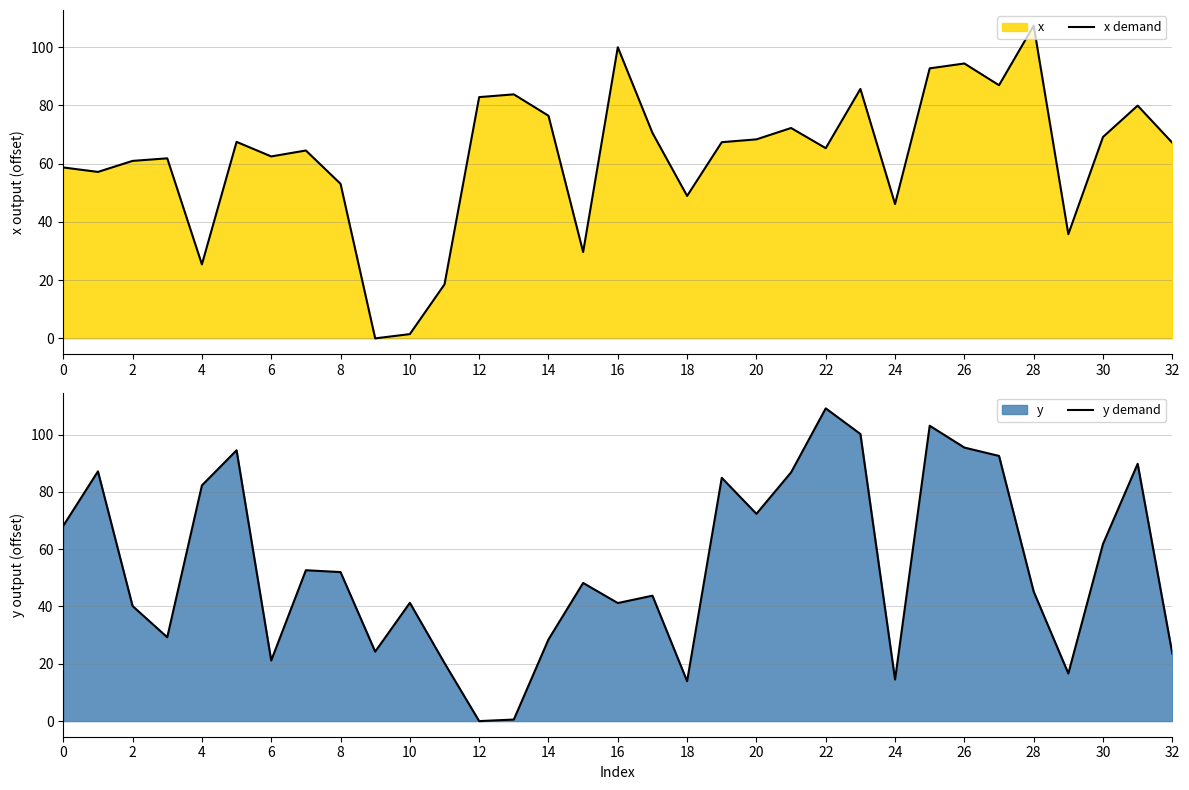

Is it true that x demand equals 100.0 at 16?

True